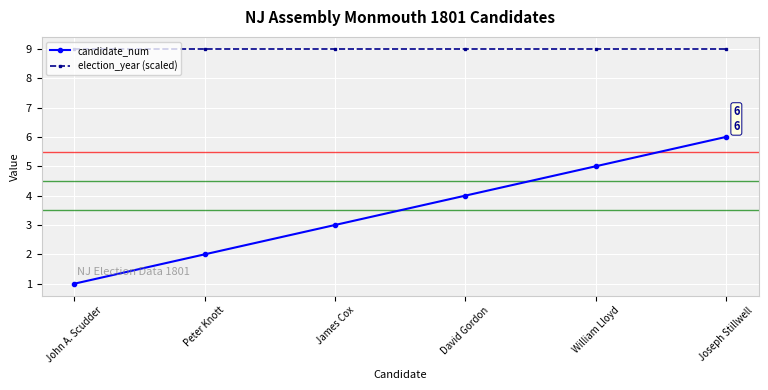

Is it true that candidate_num equals 2.0 at Peter Knott?

True